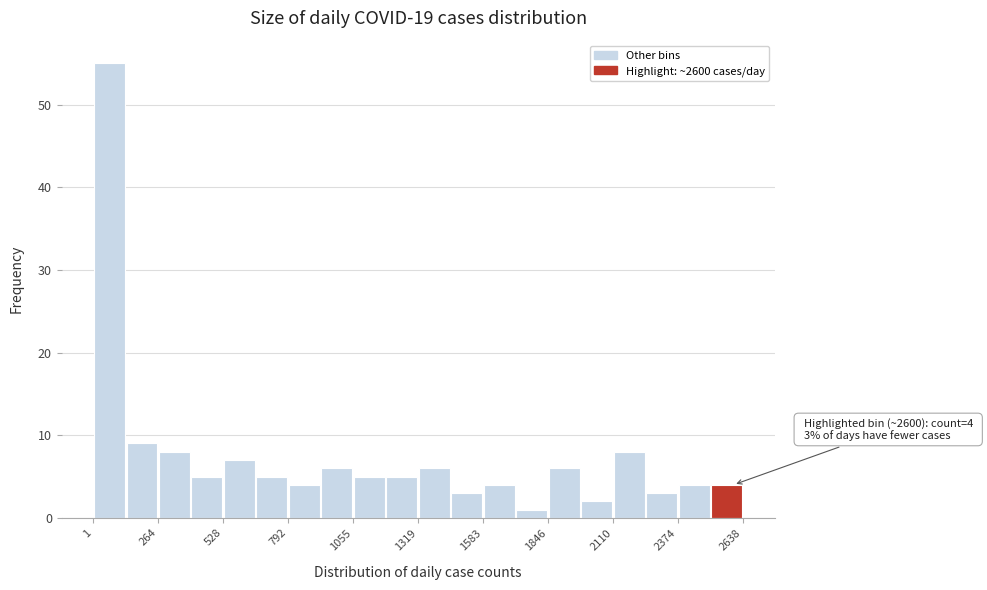

Read against the x-axis, roughly where is the centre of the tallest bar?

50